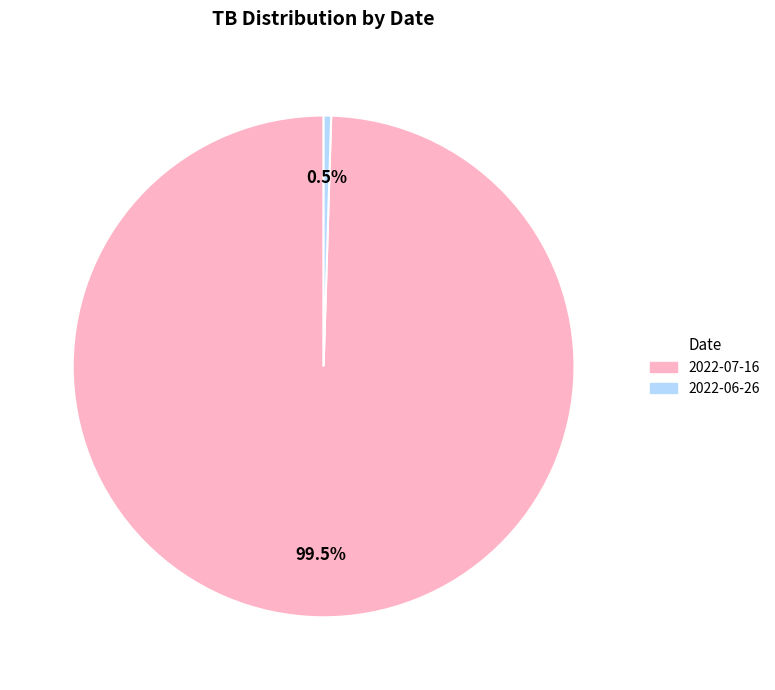

To the nearest percent, what is the average slice percentage?

50%